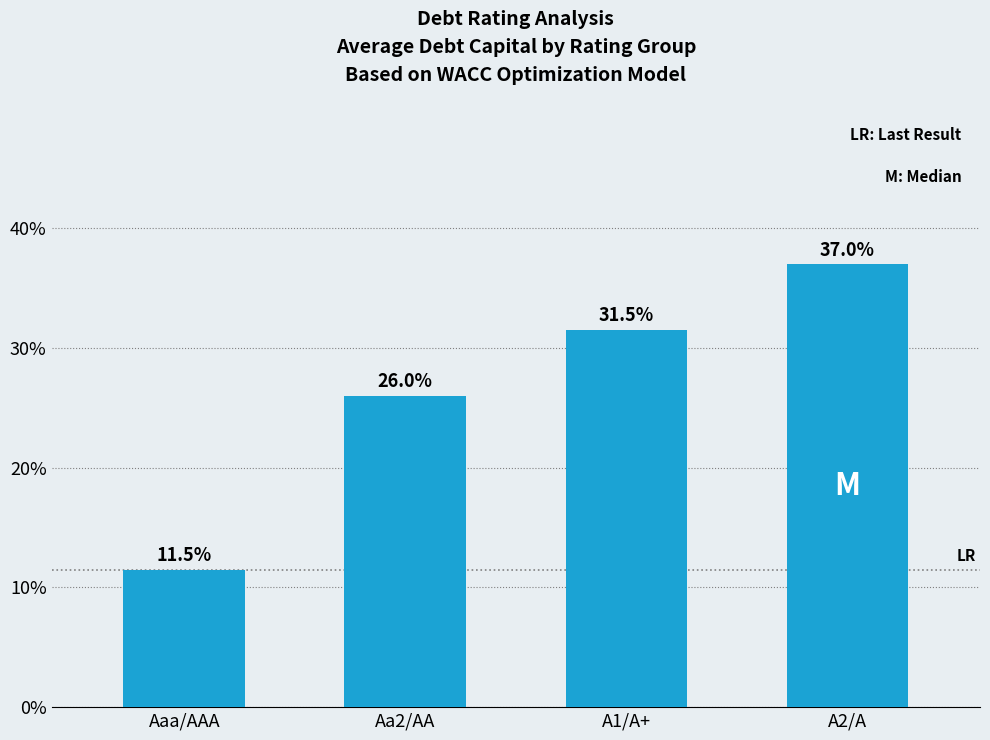

Does the chart contain any negative values?

No